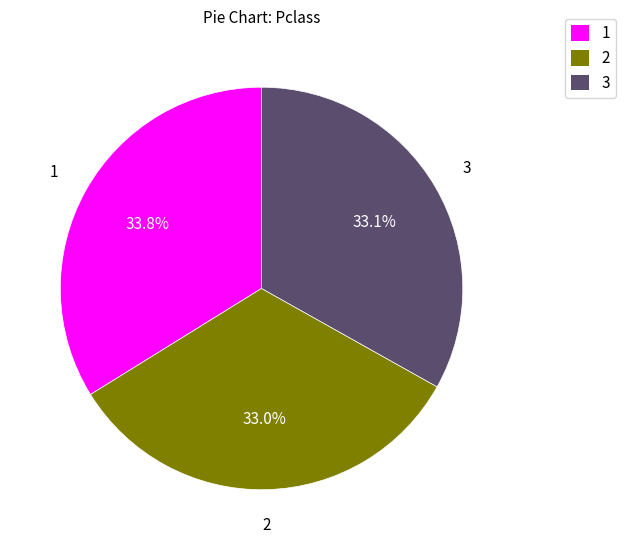

Approximately how many times larger is the value at 3 compared to 1?

1.0